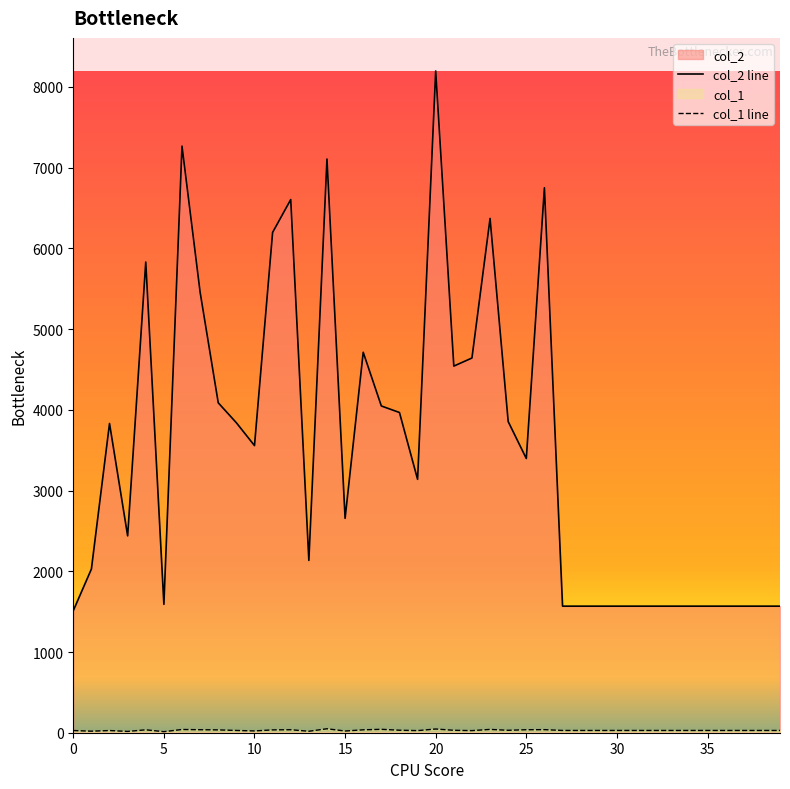

True or false: col_1 line and col_2 line cross at least once.

False